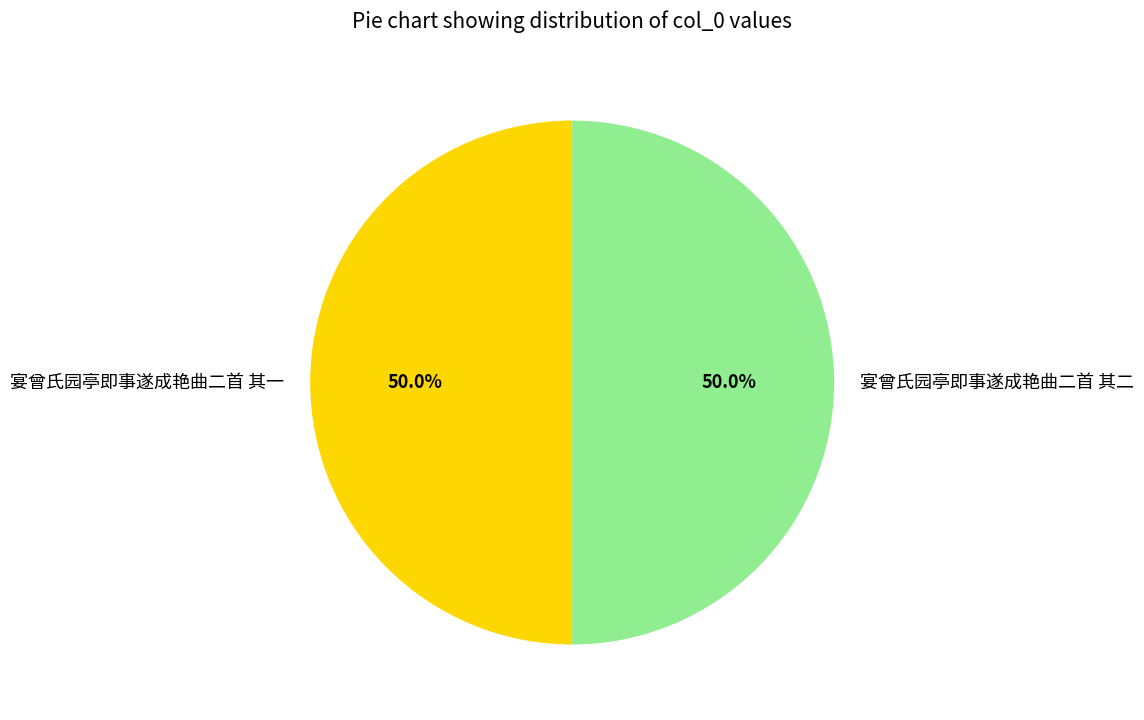

What is the ratio of the value at 宴曾氏园亭即事遂成艳曲二首 其二 to the value at 宴曾氏园亭即事遂成艳曲二首 其一?

1.0